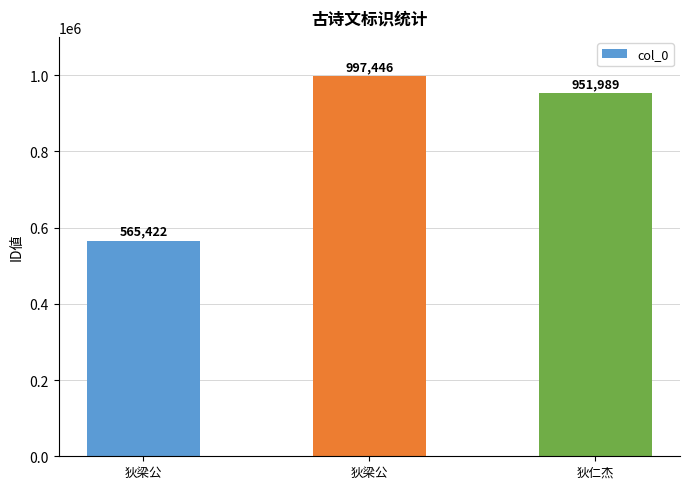

The value at 狄仁杰 is 278977. True or false?

False